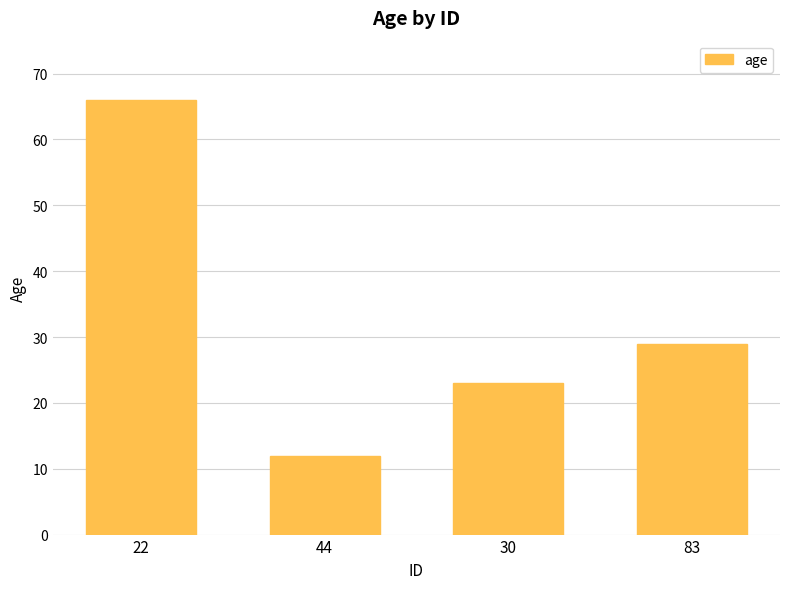

What is the change in value from 30 to 83?

+6